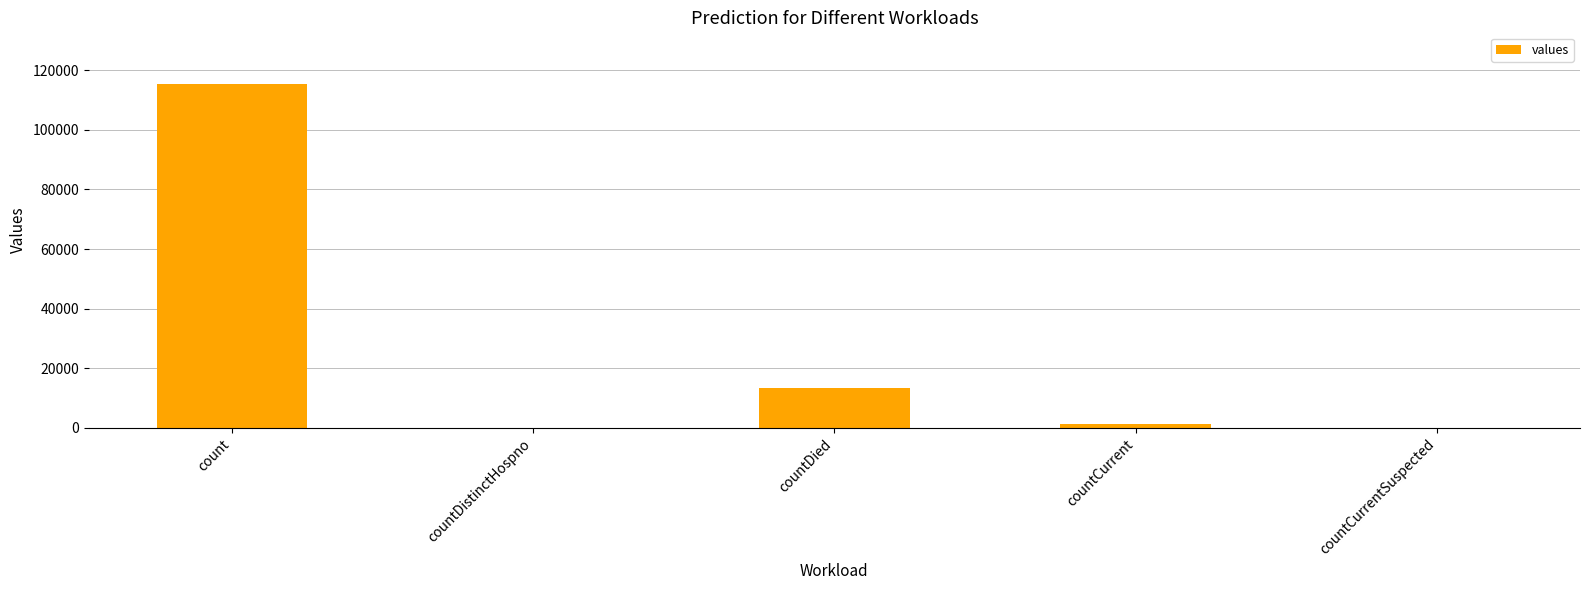

At which label is the value closest to 57689?

countDied